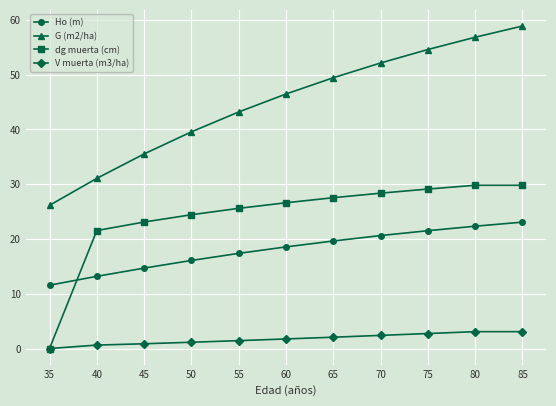

Is this an area chart (filled region under the line)?

No